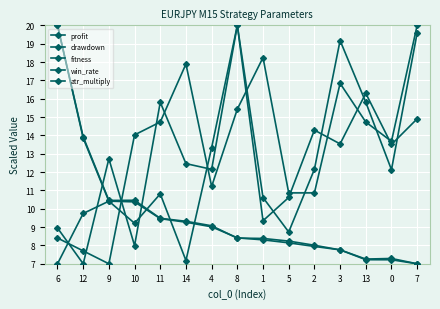

True or false: fitness has a value of 31.9 at 6.

False